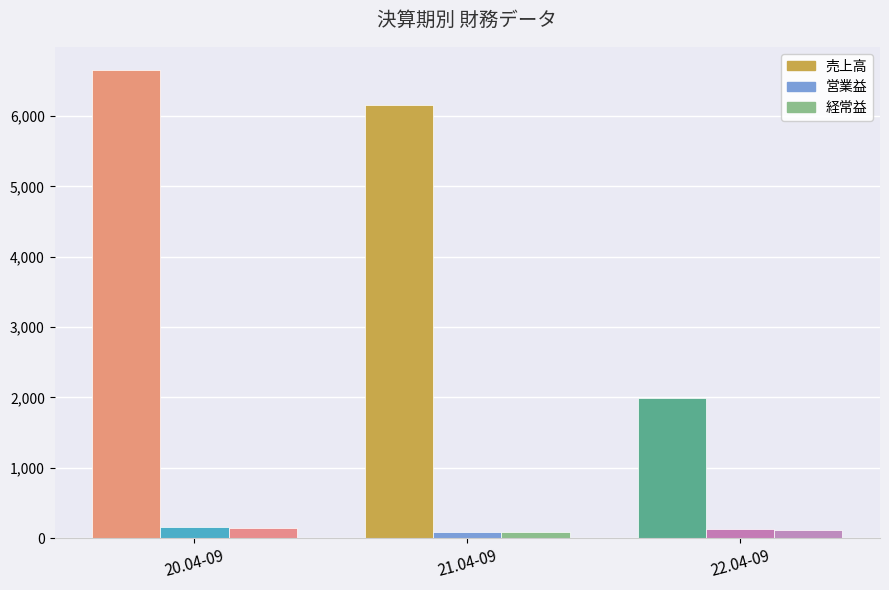

What is the sum of all 営業益 values?

382